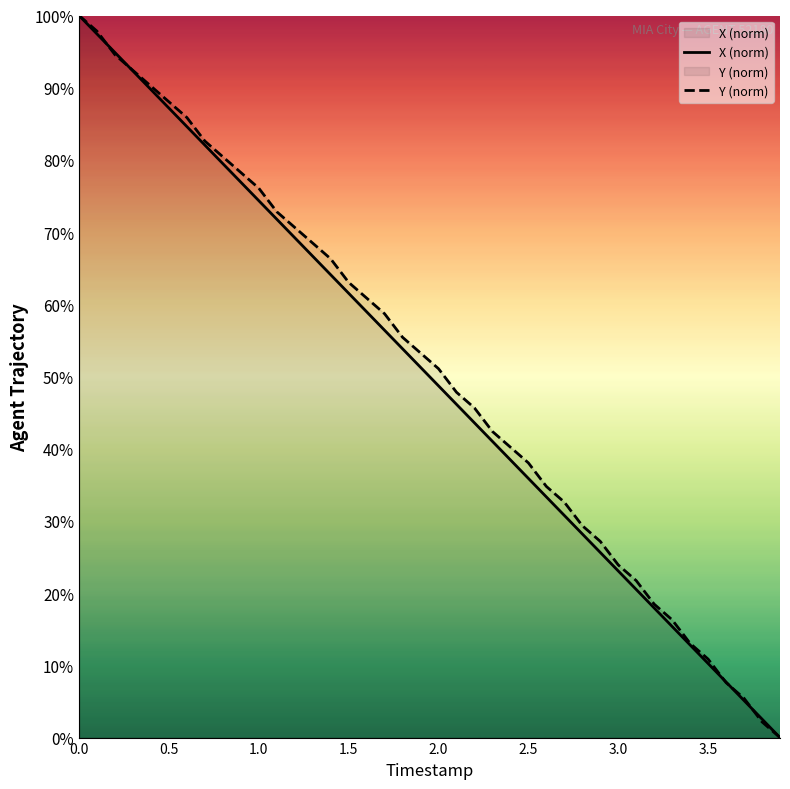

Reading left to right, what are all the values shown in this chart?

X (norm): 100.0	97.4	94.9	92.3	89.7	87.2	84.6	82.0	79.5	76.9	74.4	71.8	69.2	66.7	64.1	61.5	59.0	56.4	53.8	51.3	48.7	46.2	43.6	41.0	38.5	35.9	33.3	30.8	28.2	25.6	23.1	20.5	17.9	15.4	12.8	10.3	7.7	5.1	2.6	0.0
Y (norm): 100.0	97.8	94.6	92.4	90.2	88.0	85.9	82.6	80.4	78.3	76.1	72.8	70.7	68.5	66.3	63.0	60.9	58.7	55.4	53.3	51.1	47.8	45.7	42.4	40.2	38.0	34.8	32.6	29.3	27.2	23.9	21.7	18.5	16.3	13.0	10.9	7.6	5.4	2.2	0.0